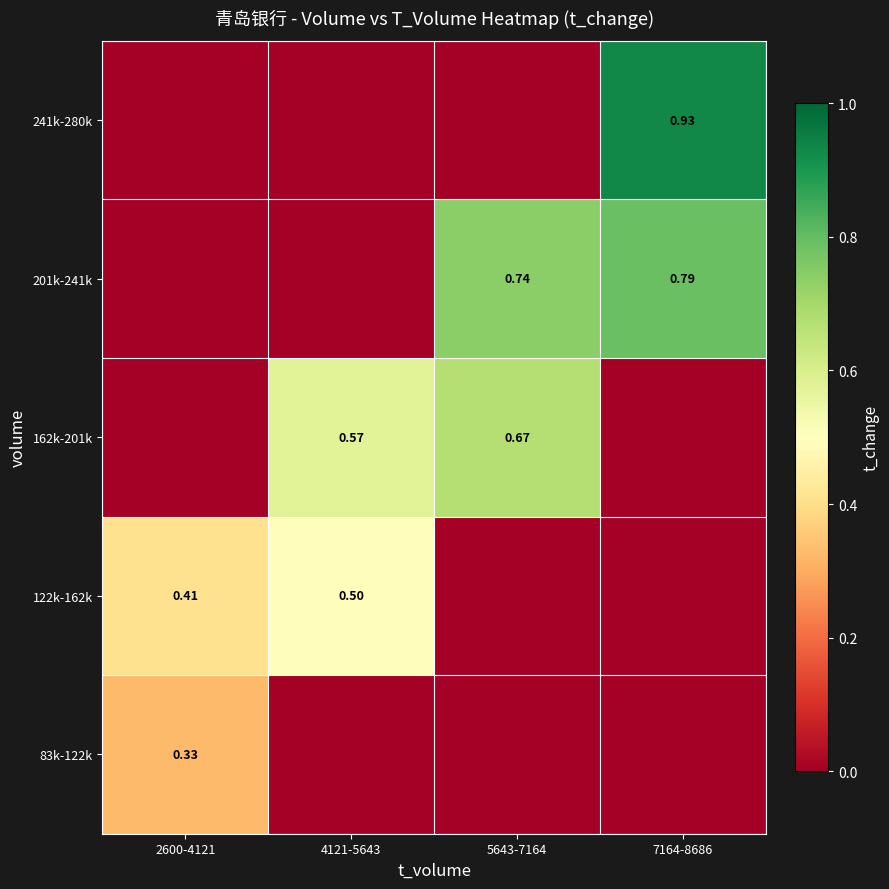

List the labels in order of 83k-122k value, largest first.

2600-4121, 4121-5643, 5643-7164, 7164-8686